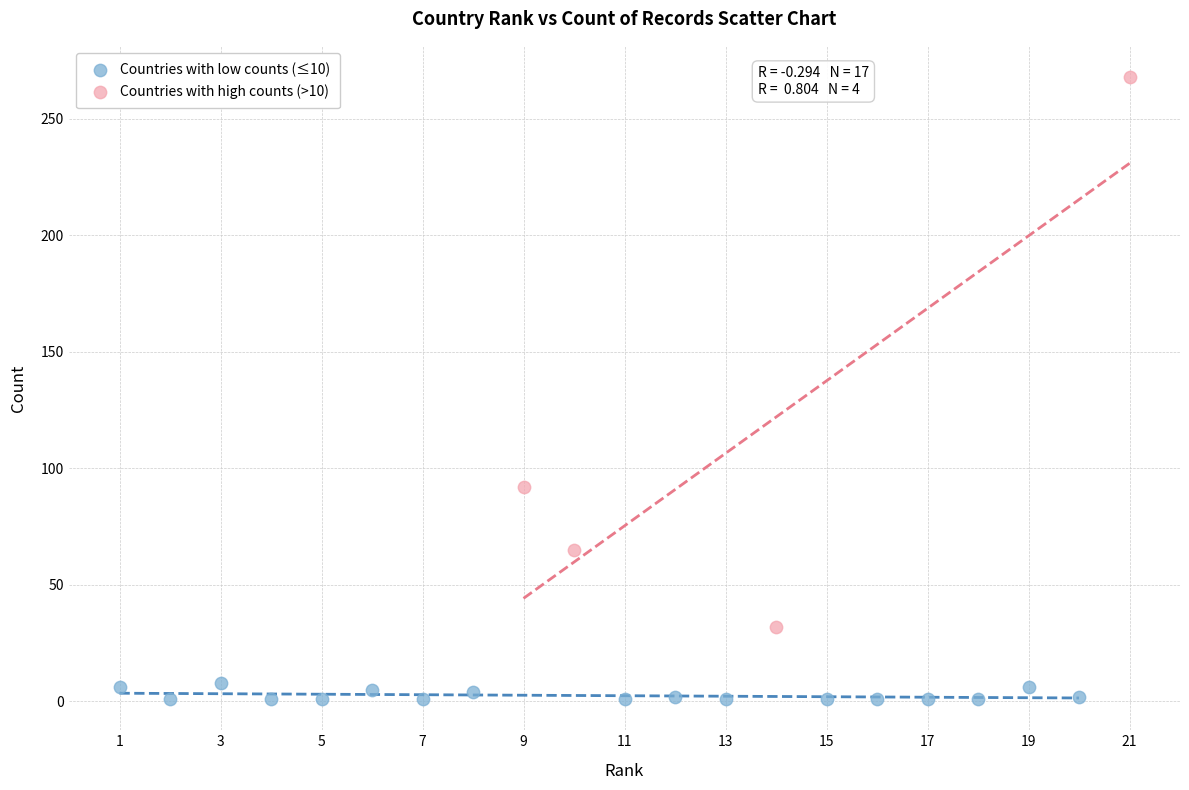

Which series has the largest Y range (max minus min)?

Countries with high counts (>10)